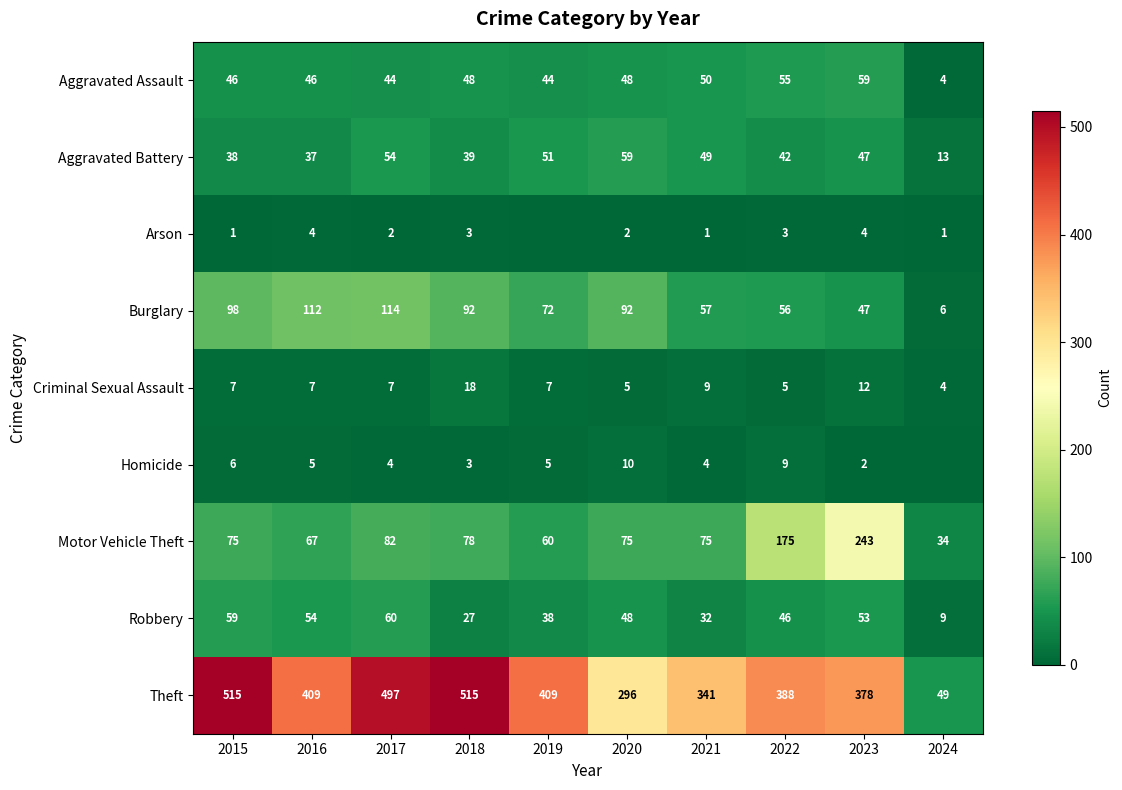

At which label does Aggravated Battery reach its peak?

2020